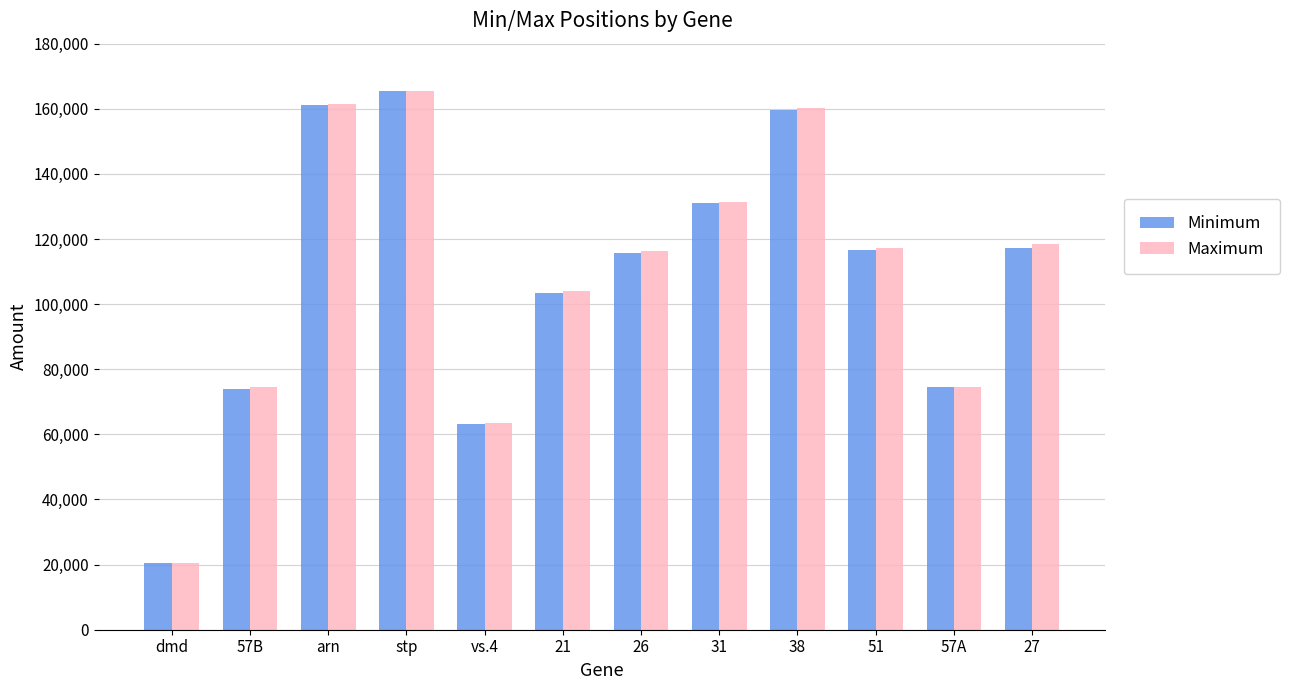

At which category does the chart reach its minimum across all series?

dmd